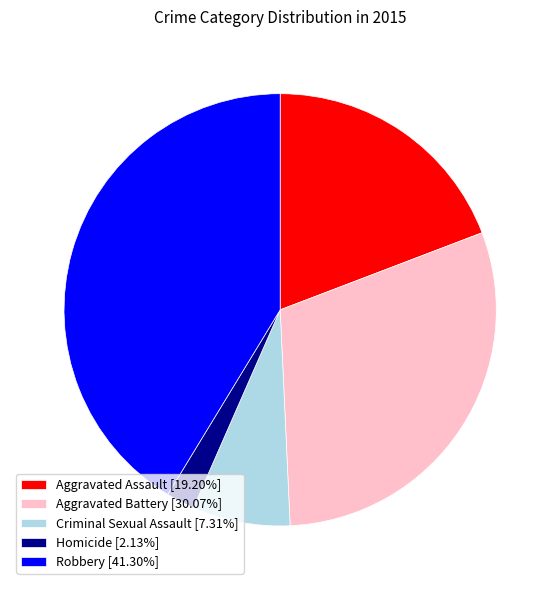

What is the ratio of the value at Criminal Sexual Assault [7.31%] to the value at Aggravated Assault [19.20%]?

0.4